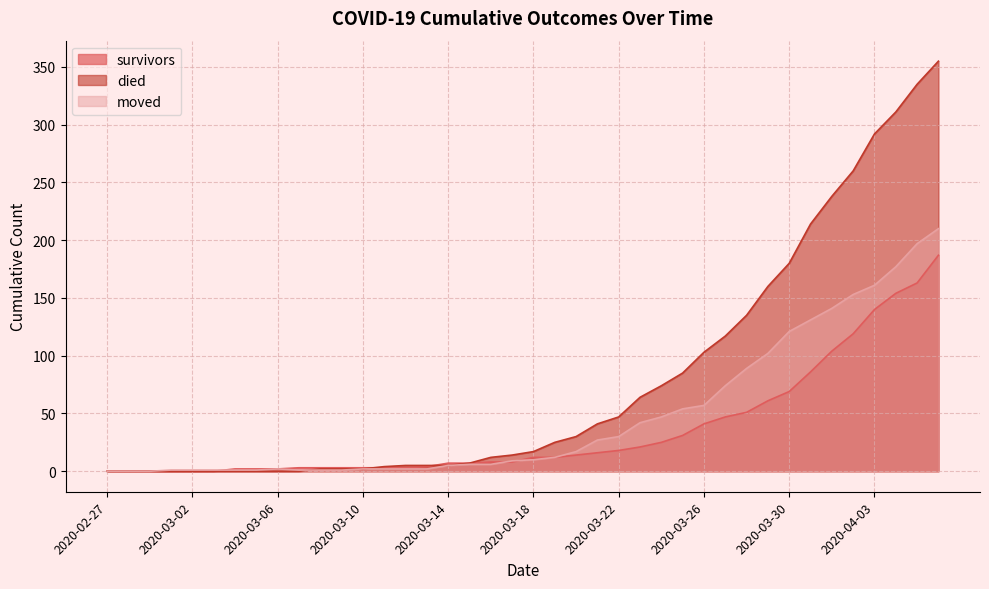

Rank the series at 2020-04-01 from highest to lowest value.

died, moved, survivors